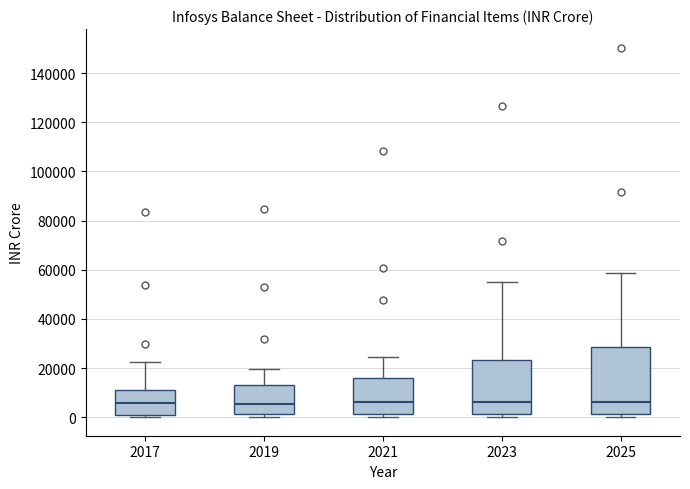

Reading left to right, read every box against the y-axis: the position of its median line, the range the box covers, and the ends of its whiskers. The values are not printed on the chart, so give them approximately, as read against the axis.

2017: median 6000, box 0 to 12000, whiskers 0 (just below the box's lower edge) to 22000
2019: median 6000, box 2000 to 14000, whiskers 0 to 20000
2021: median 6000, box 2000 to 16000, whiskers 0 to 24000
2023: median 6000, box 2000 to 24000, whiskers 0 to 54000
2025: median 6000, box 2000 to 28000, whiskers 0 to 58000